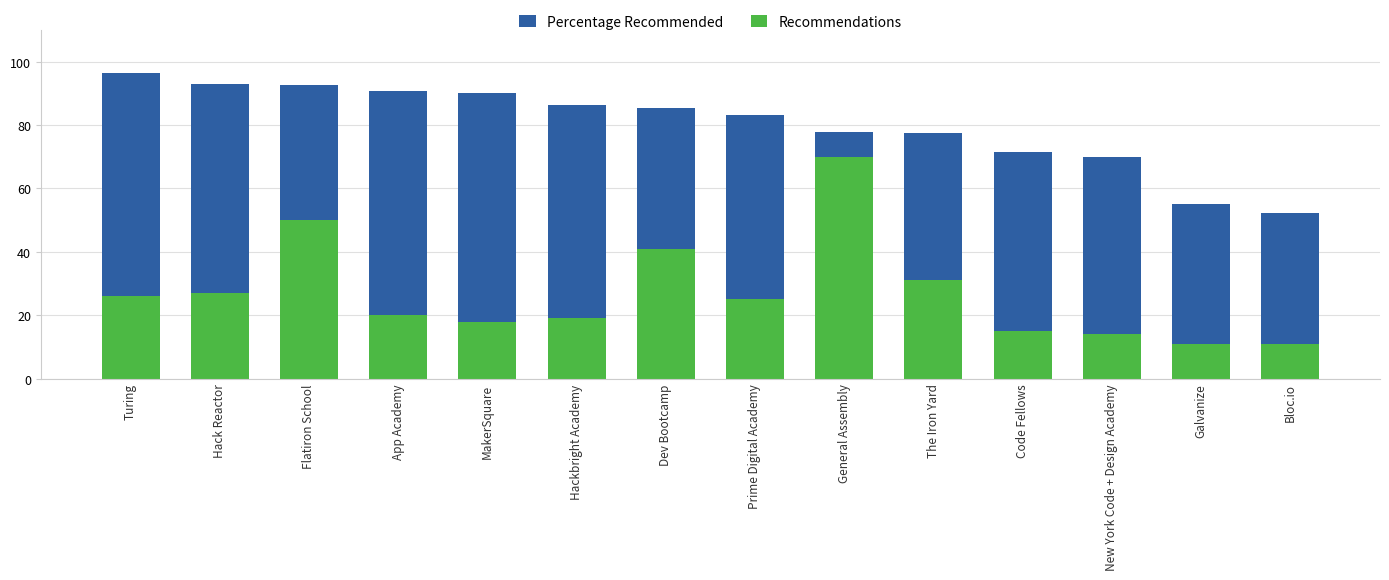

What is the total value across all series at Dev Bootcamp?

126.4